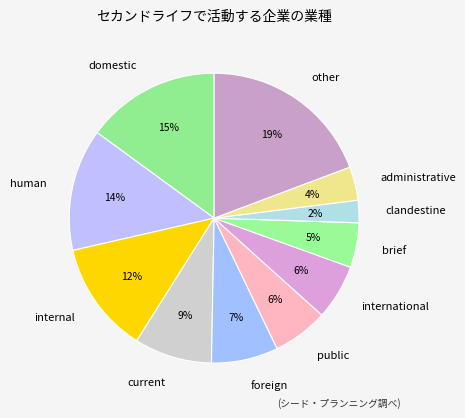

Which category has the smallest portion of the pie?

clandestine